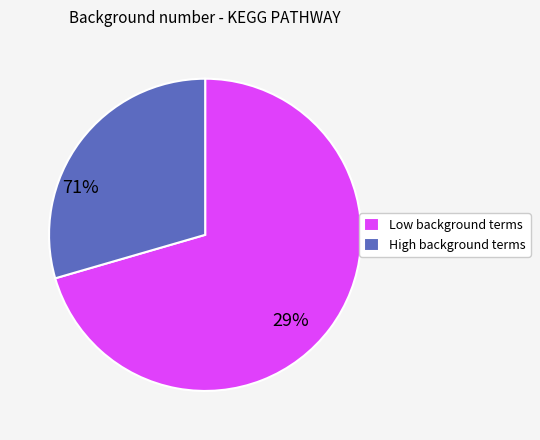

Which category has the biggest portion of the pie?

Low background terms